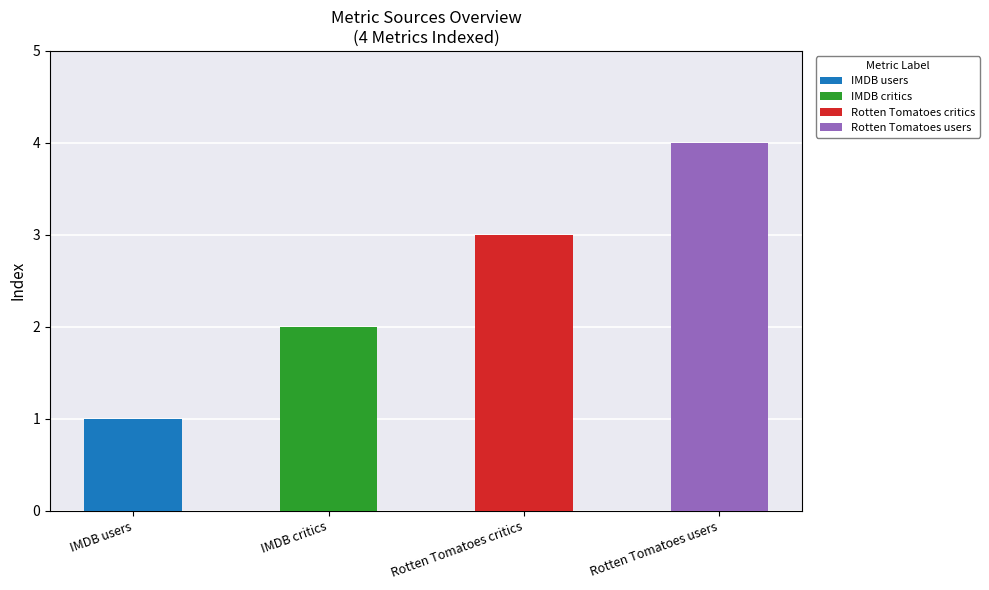

At which category does the chart reach its minimum across all series?

IMDB users